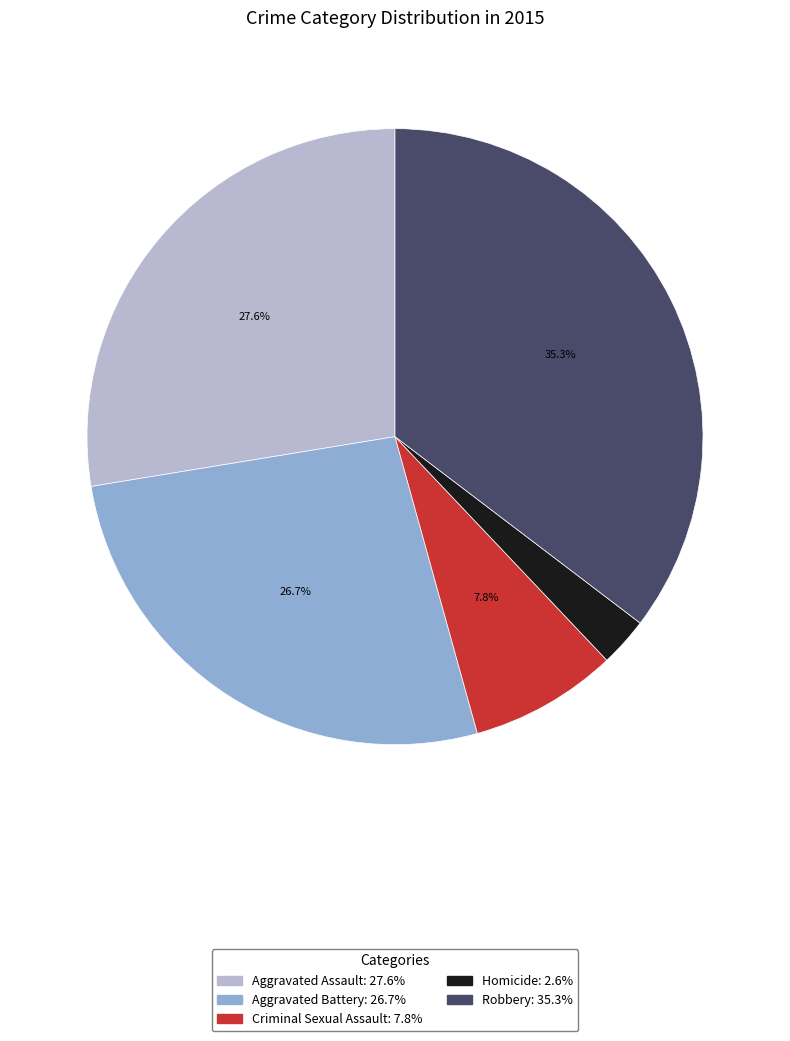

To the nearest percent, what is the difference between the largest and smallest slice percentages?

33%